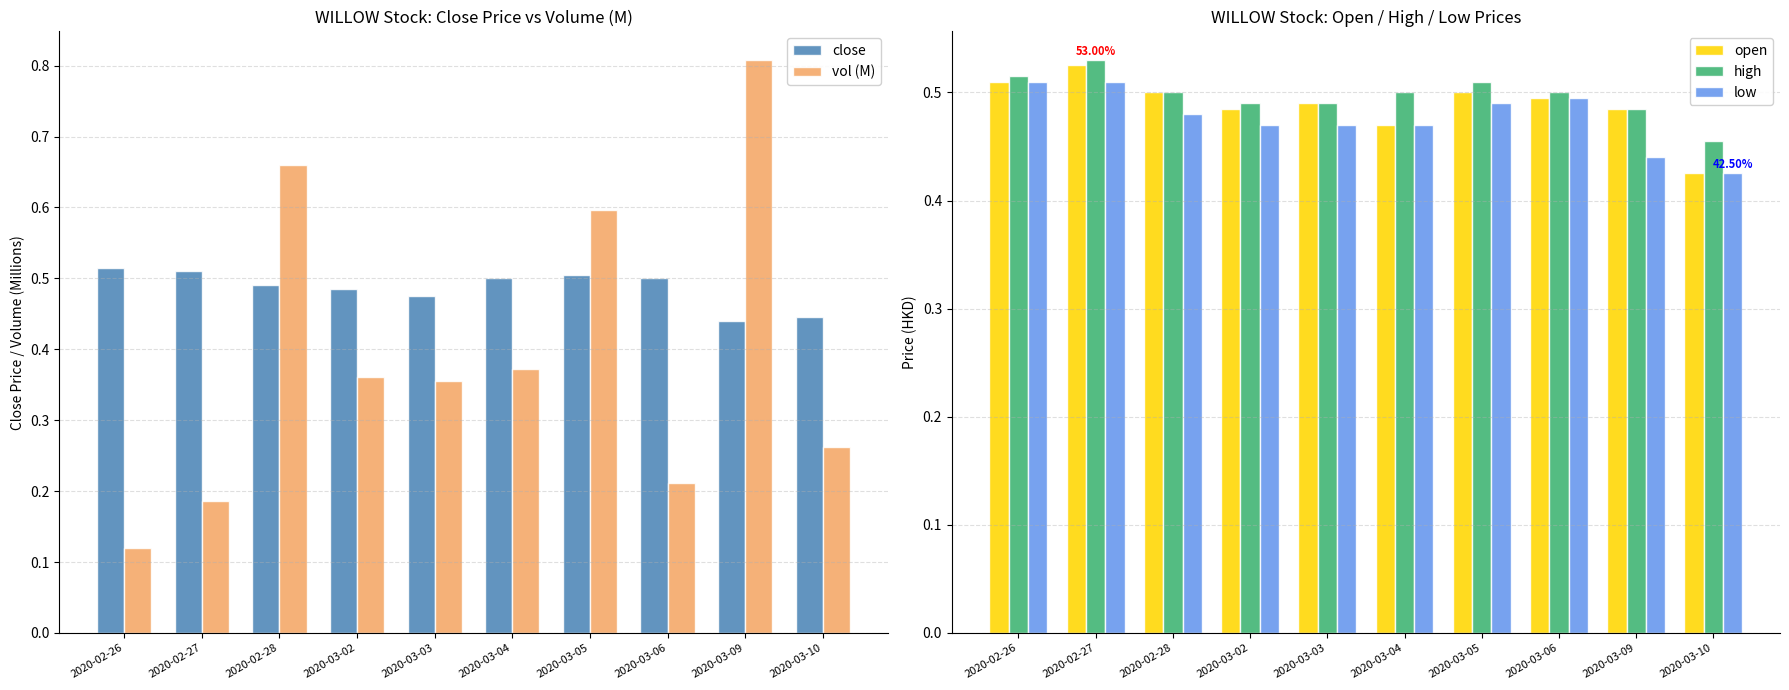

List the labels in order of close value, smallest first.

2020-03-09, 2020-03-10, 2020-03-03, 2020-03-02, 2020-02-28, 2020-03-04, 2020-03-06, 2020-03-05, 2020-02-27, 2020-02-26